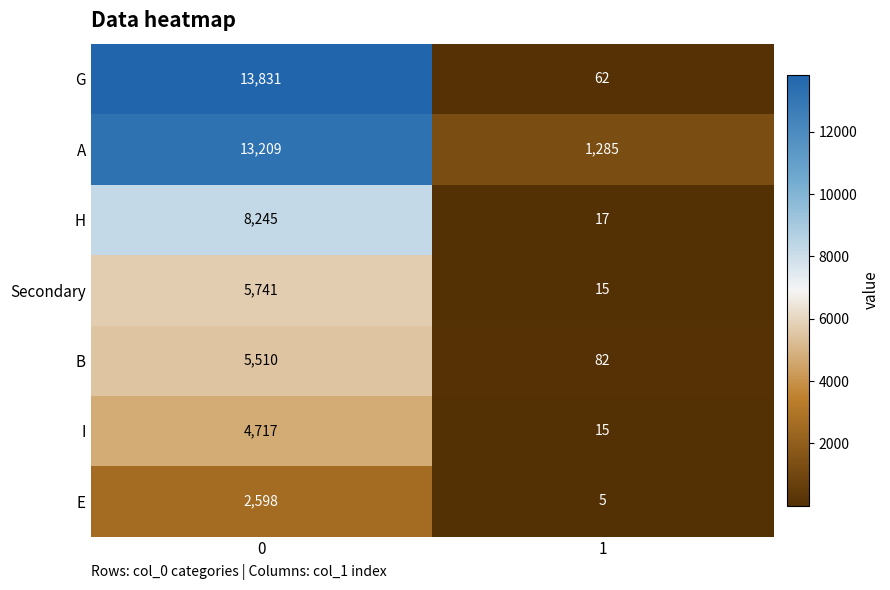

What is the spread (max minus min) of values at 1?

1280